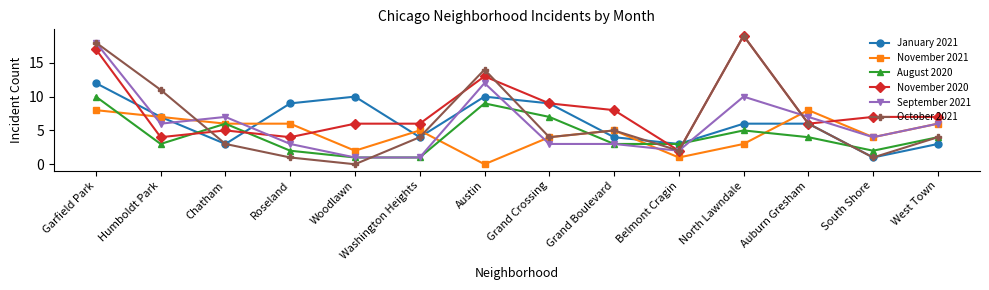

At how many categories does at least one series exceed 2?

14